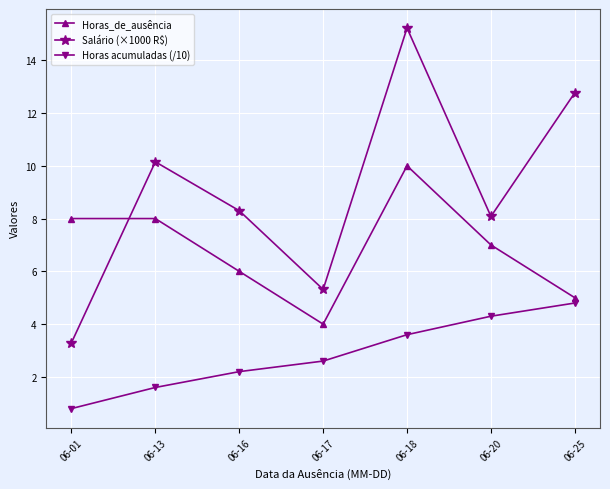

Where is the first local minimum for Horas_de_ausência?

06-17